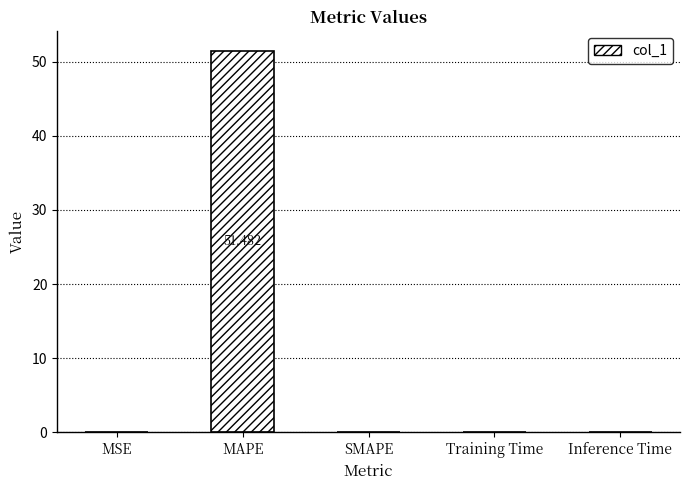

At which category does the chart reach its peak across all series?

MAPE